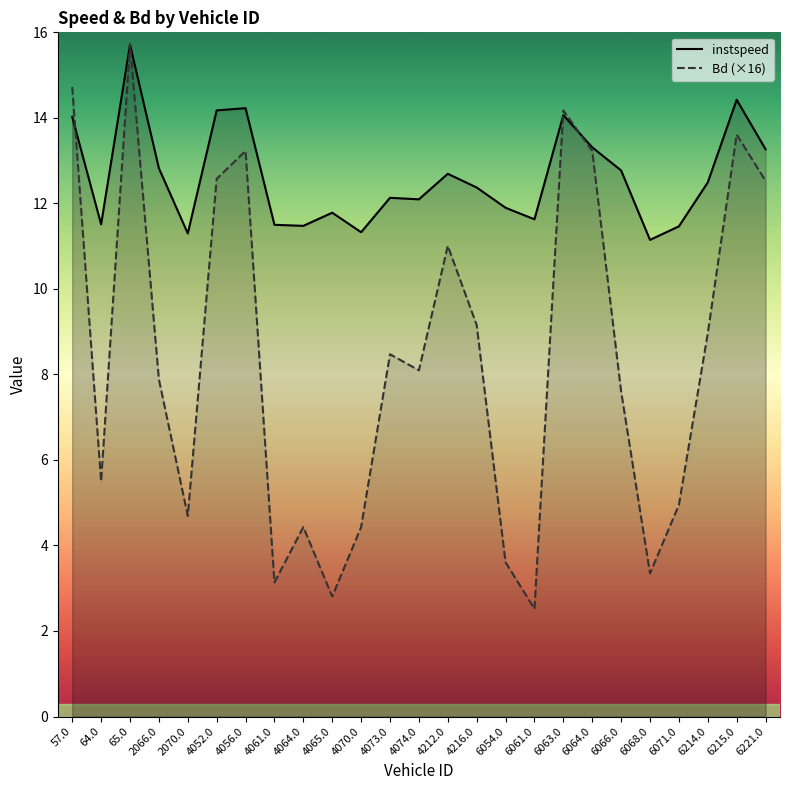

List the series in order of their overall mean, highest first.

instspeed, Bd (×16)